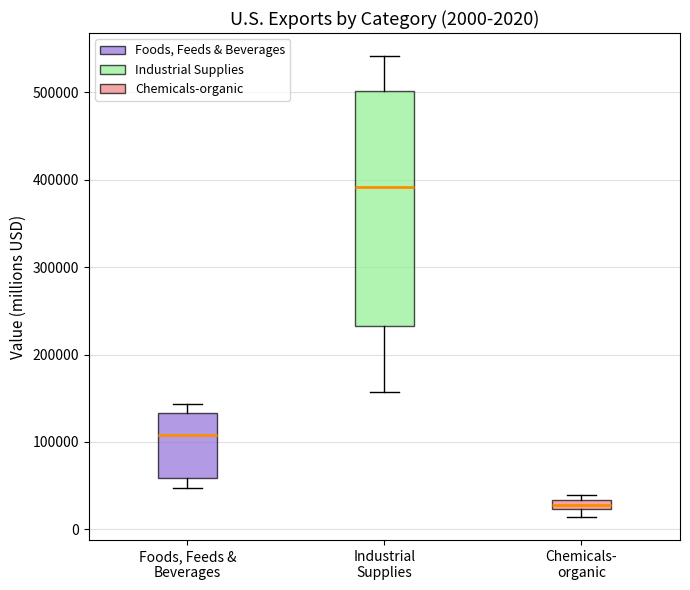

Which box's median line is the lowest?

Chemicals- organic